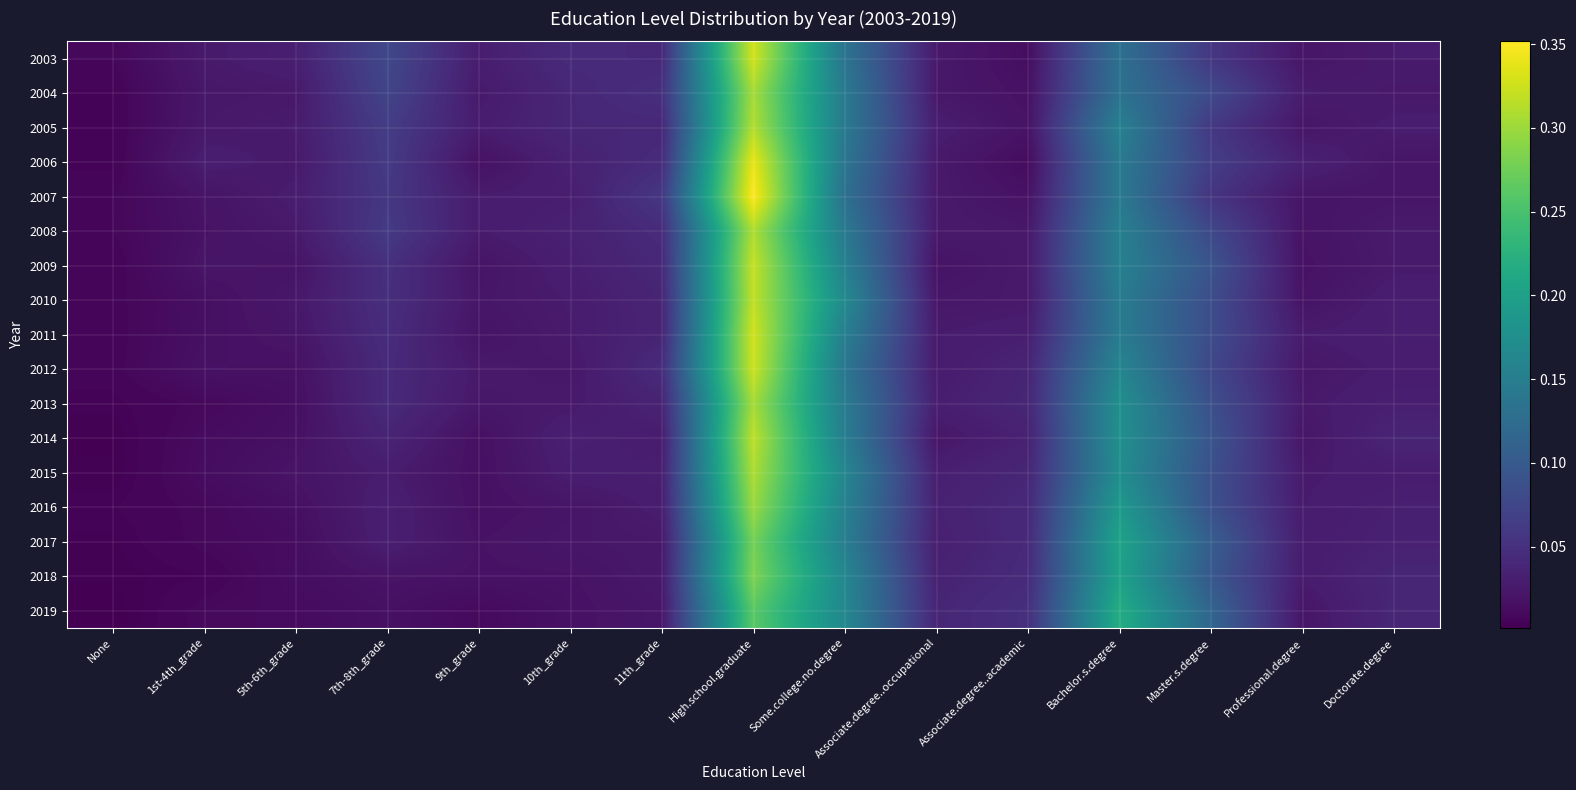

Count the number of data series in this chart.

17